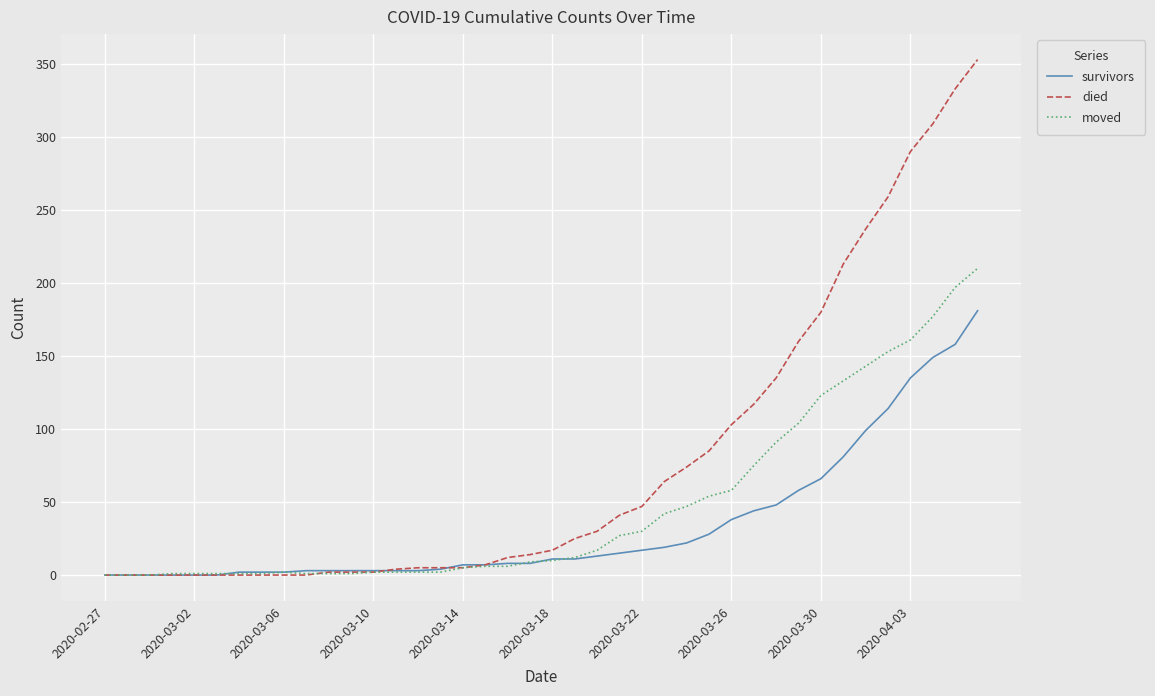

Rank the series by their maximum value, from lowest to highest.

survivors, moved, died